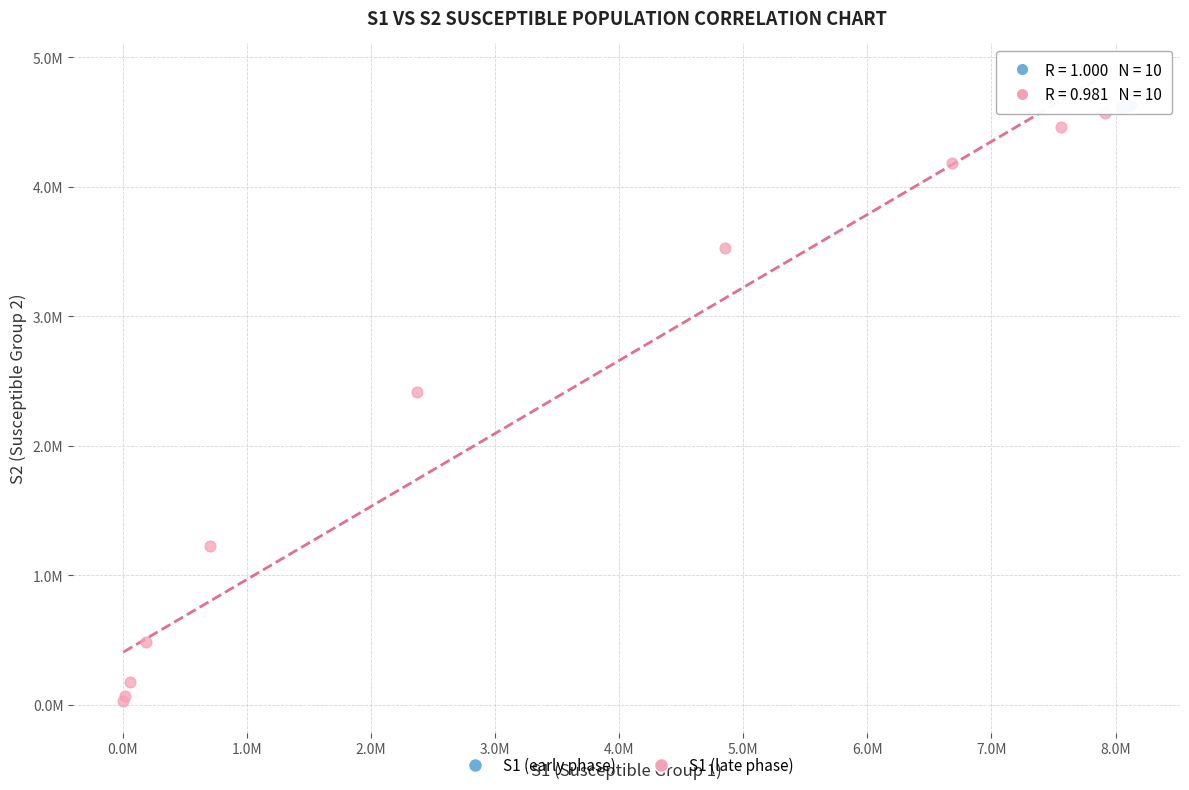

What are all the series names shown in the legend?

S1 (early phase), S1 (late phase)